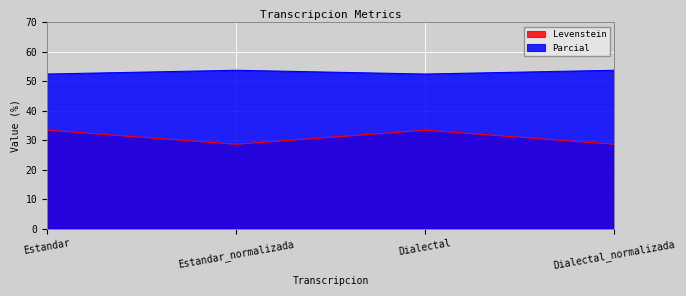

Does the chart display data point markers on the line(s)?

No